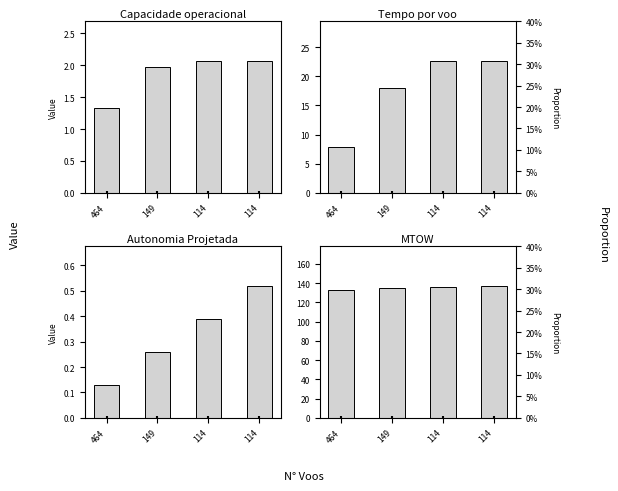

Is the value of MTOW at 114 greater than the value of Tempo por voo at 114?

Yes